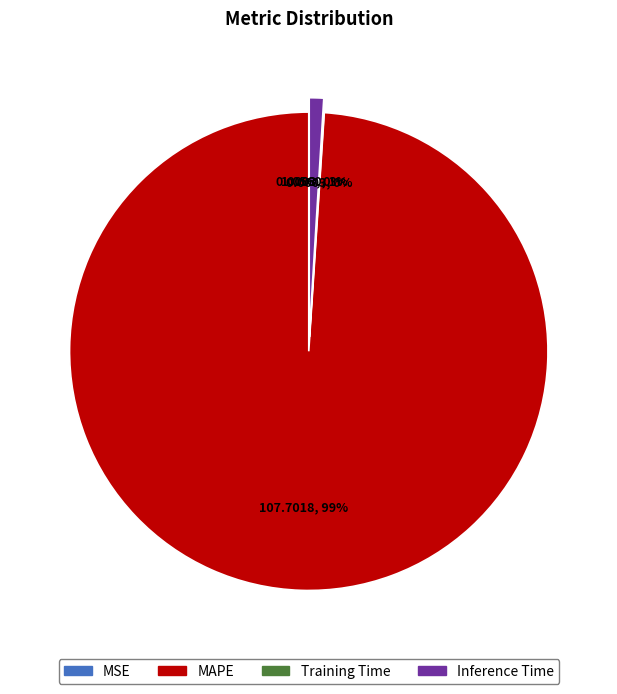

True or false: MAPE accounts for 89% of the total.

False